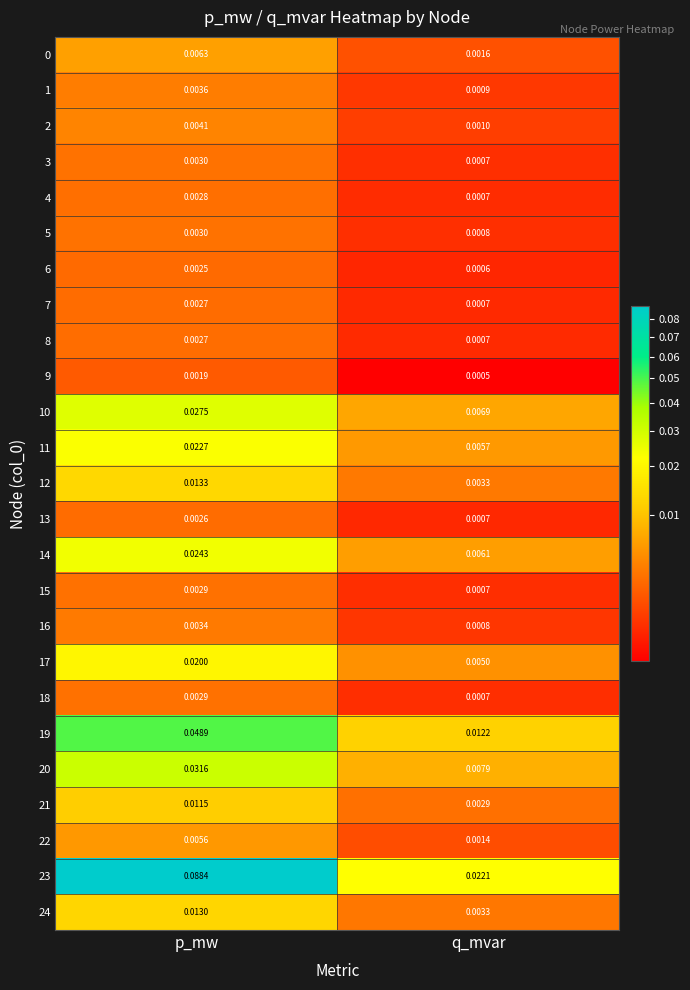

Rank the categories by 12 value from lowest to highest.

q_mvar, p_mw